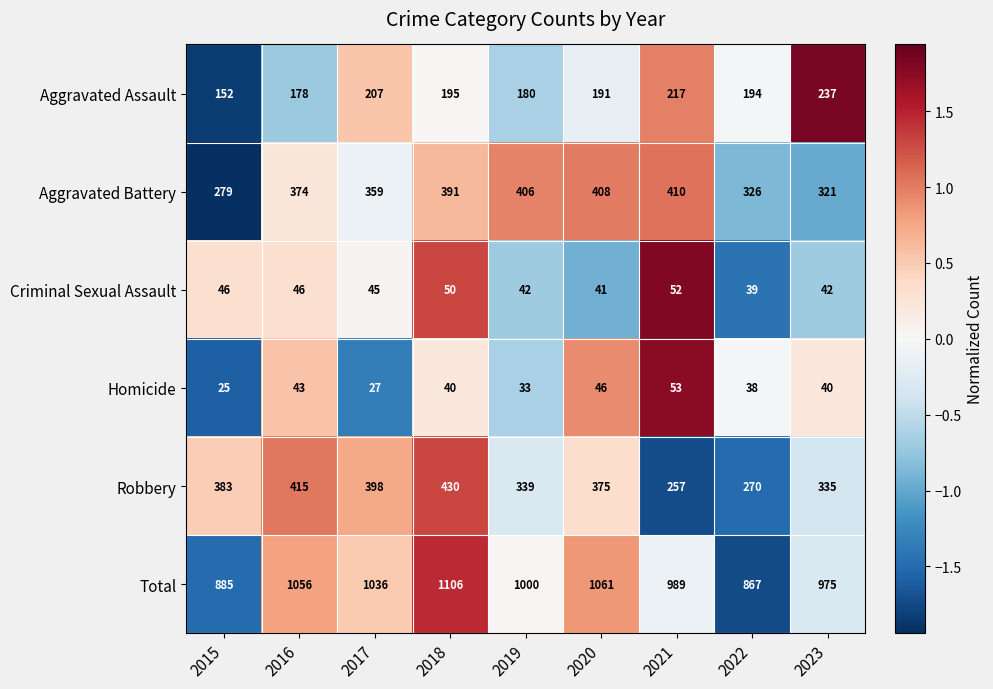

What is the average value of the Homicide series?

38